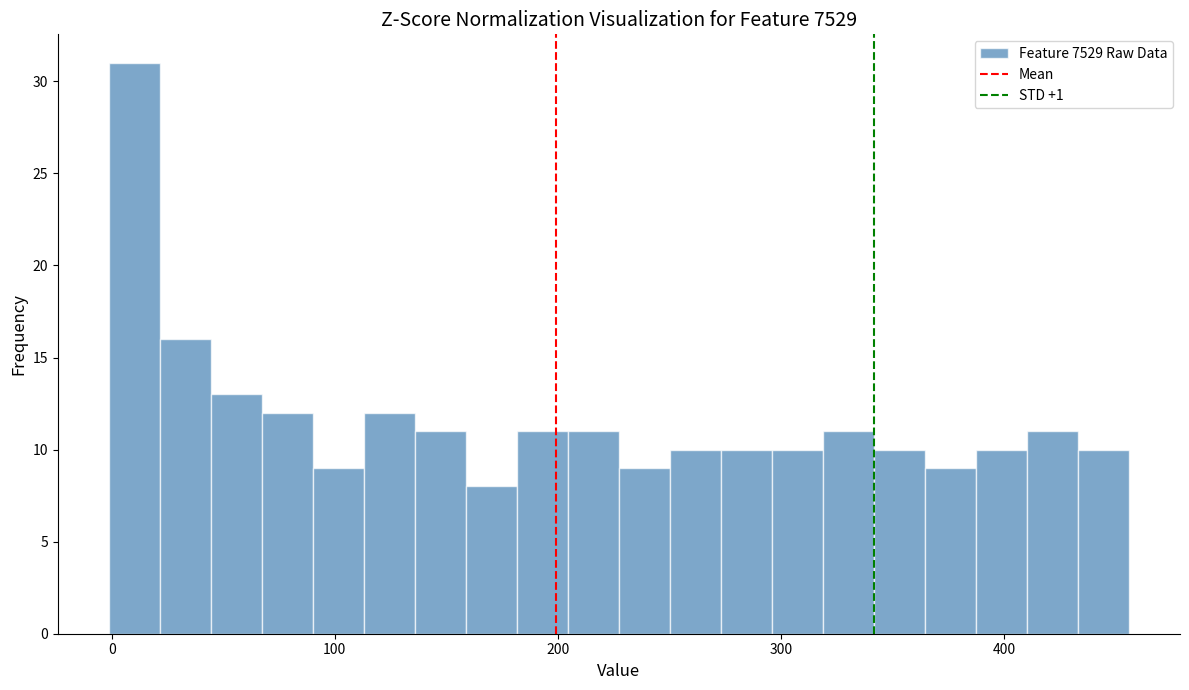

Around what value on the x-axis is the tallest bar? Give the approximate position of its centre, as read against the axis.

10